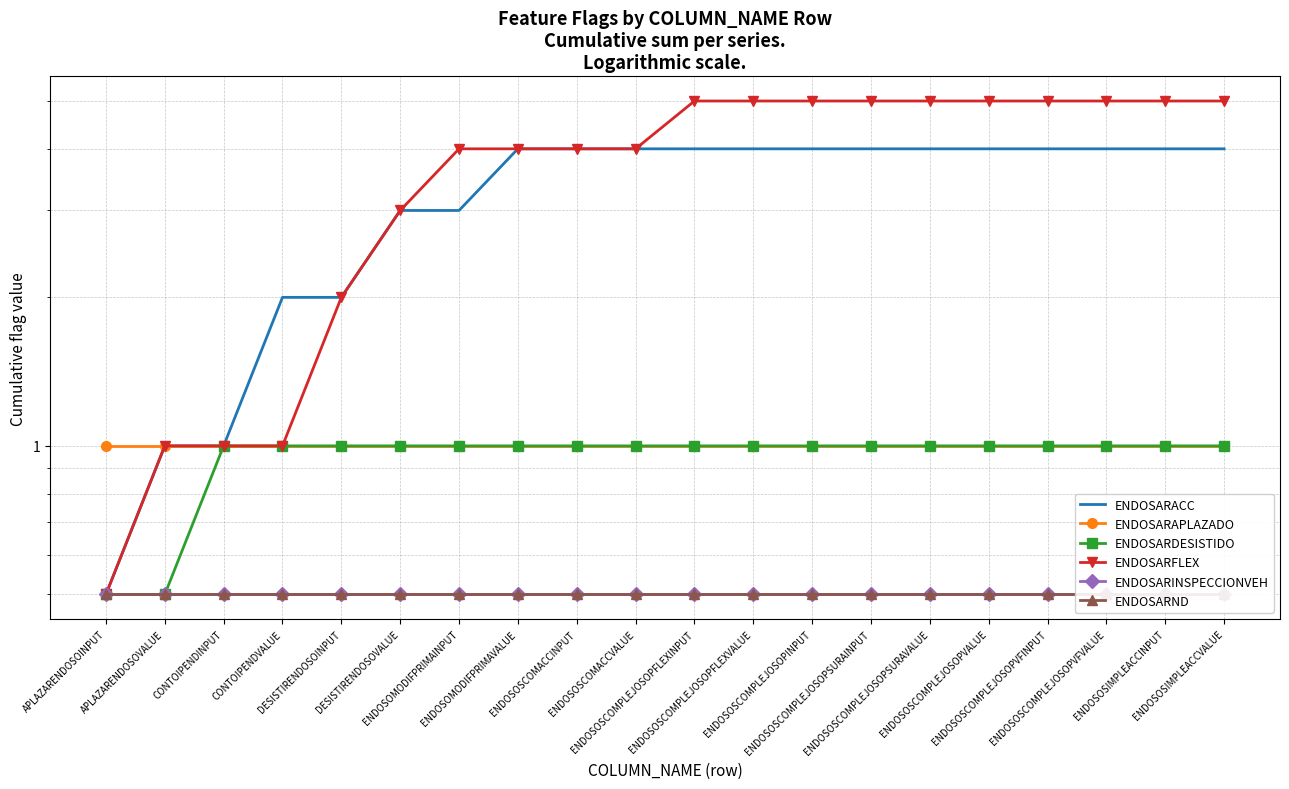

True or false: ENDOSARFLEX has more than 0 points higher than both neighbors.

False